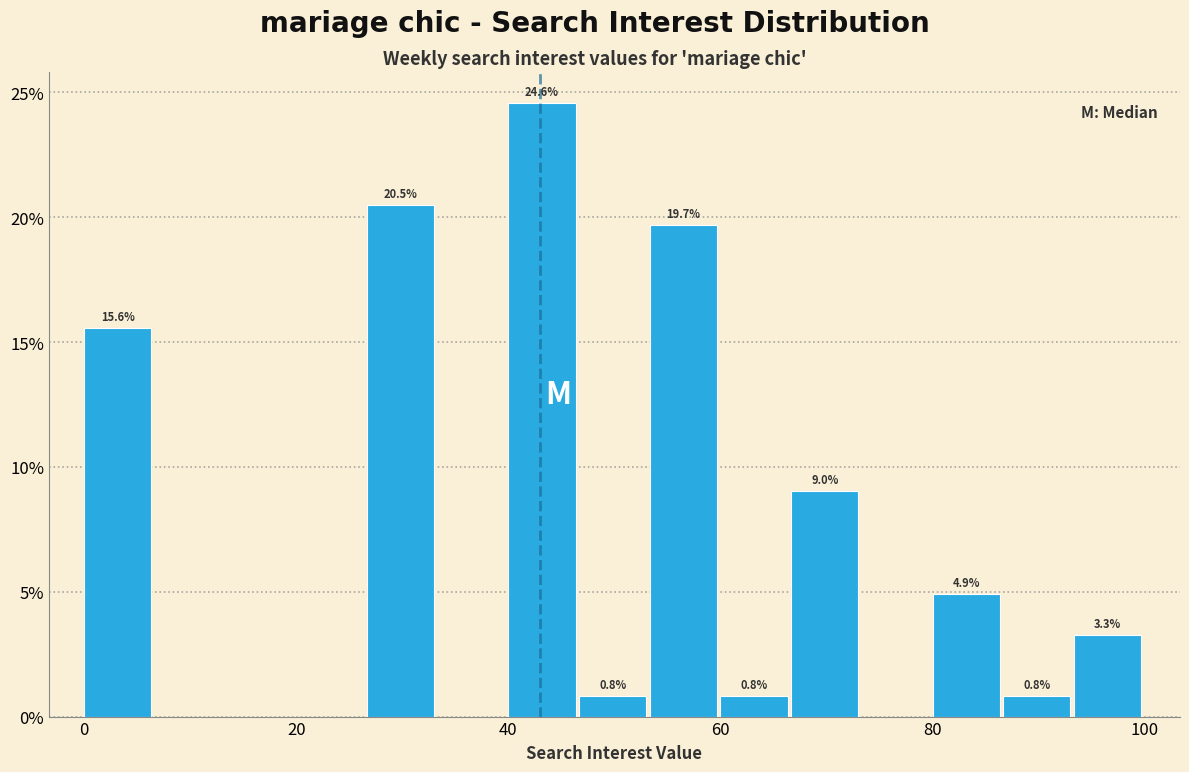

Around what value on the x-axis is the tallest bar? Give the approximate position of its centre, as read against the axis.

44